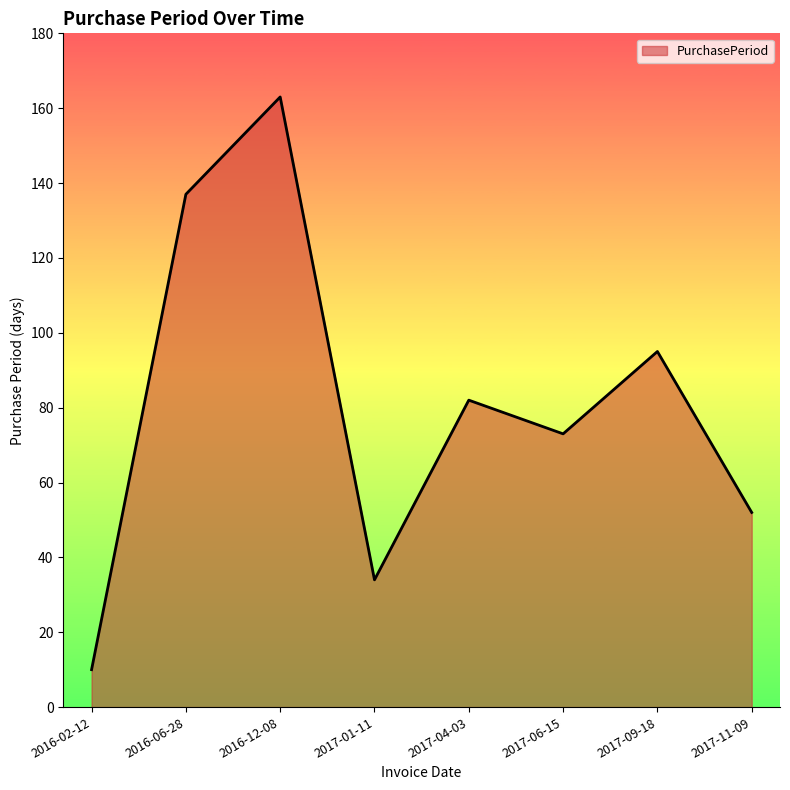

What is the change in value from 2017-06-15 to 2017-11-09?

-21